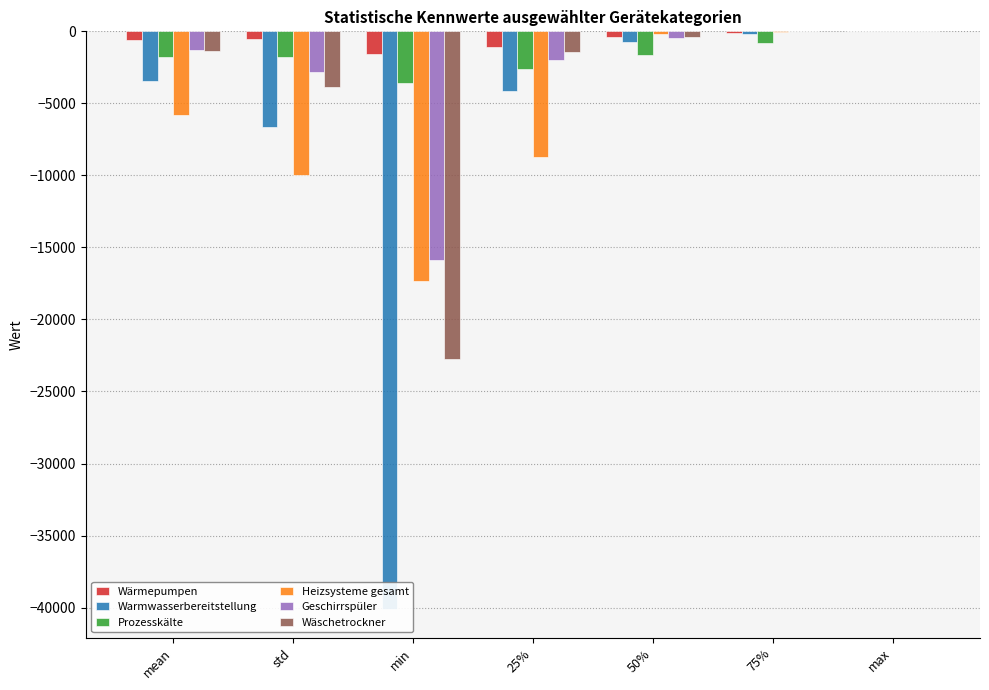

True or false: Wärmepumpen has a value of -408.8 at mean.

False